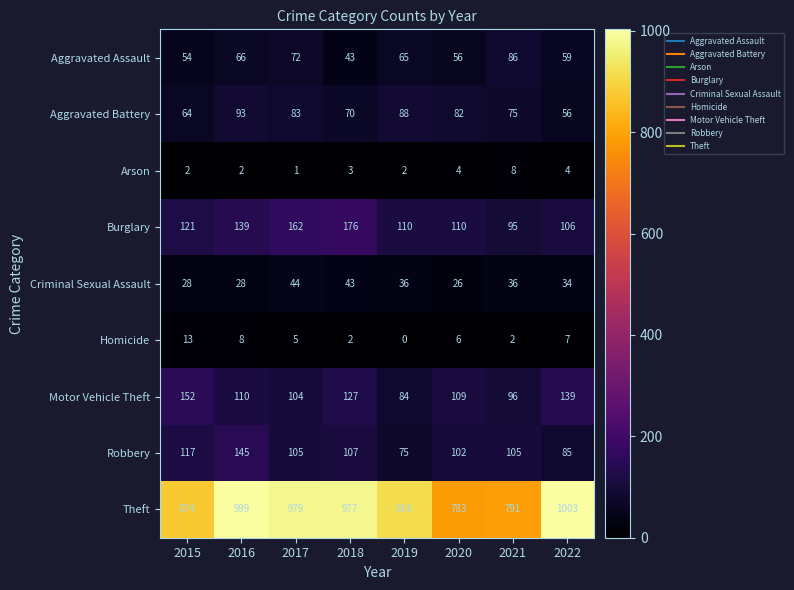

What is the total value across all series at 2019?

1374